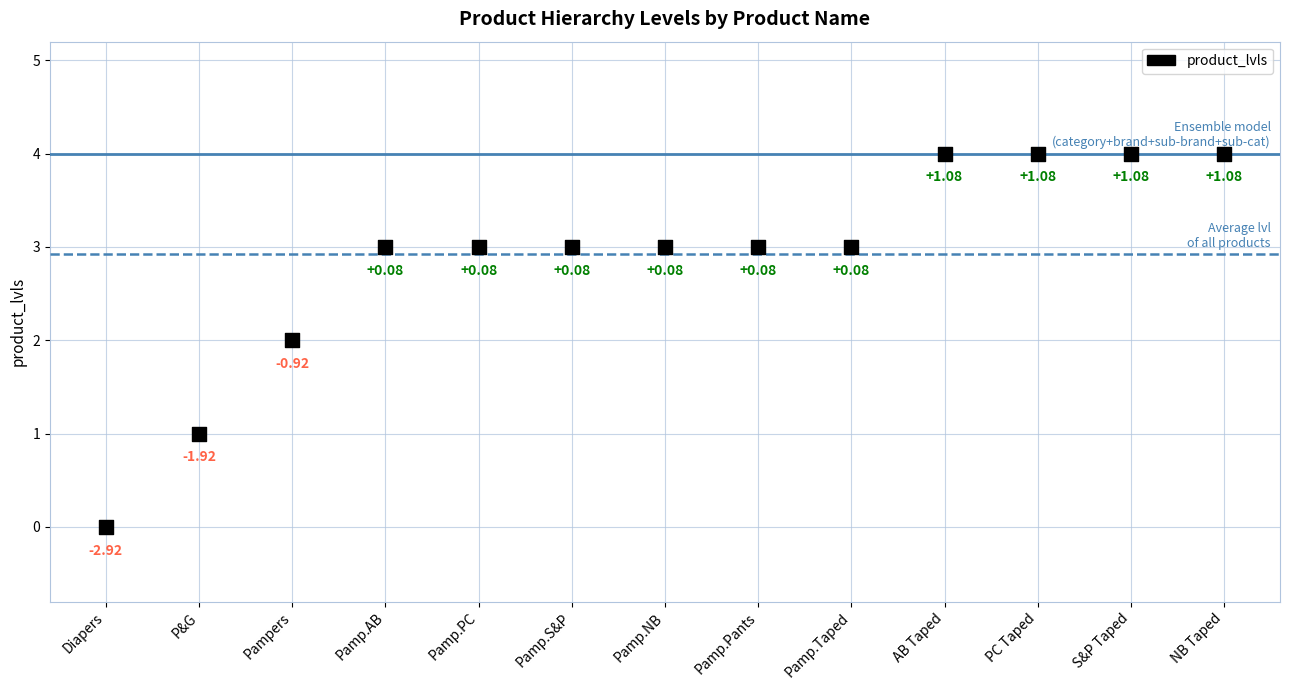

What is the range of Y values (max minus min)?

4